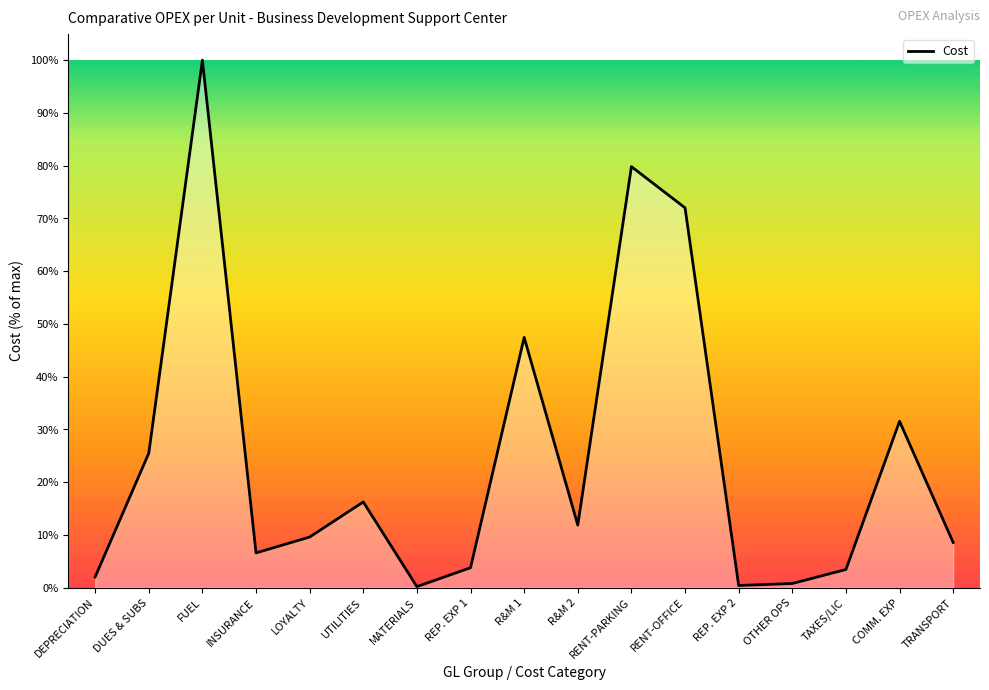

Which has a higher value, FUEL or REP. EXP 1?

FUEL